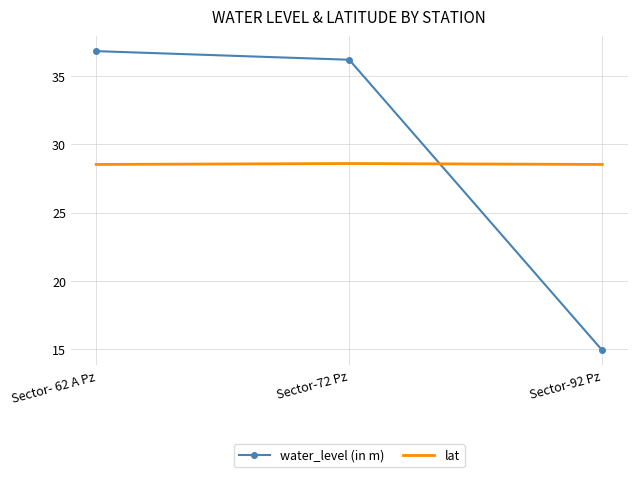

At which label is water_level (in m) closest to 25?

Sector-92 Pz